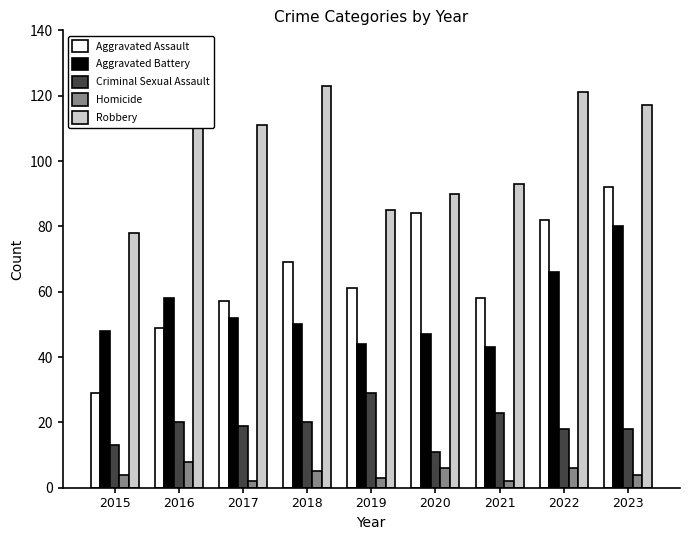

Reading left to right, list all the values displayed in this chart.

Aggravated Assault: 2015=29	2016=49	2017=57	2018=69	2019=61	2020=84	2021=58	2022=82	2023=92
Aggravated Battery: 2015=48	2016=58	2017=52	2018=50	2019=44	2020=47	2021=43	2022=66	2023=80
Criminal Sexual Assault: 2015=13	2016=20	2017=19	2018=20	2019=29	2020=11	2021=23	2022=18	2023=18
Homicide: 2015=4	2016=8	2017=2	2018=5	2019=3	2020=6	2021=2	2022=6	2023=4
Robbery: 2015=78	2016=118	2017=111	2018=123	2019=85	2020=90	2021=93	2022=121	2023=117